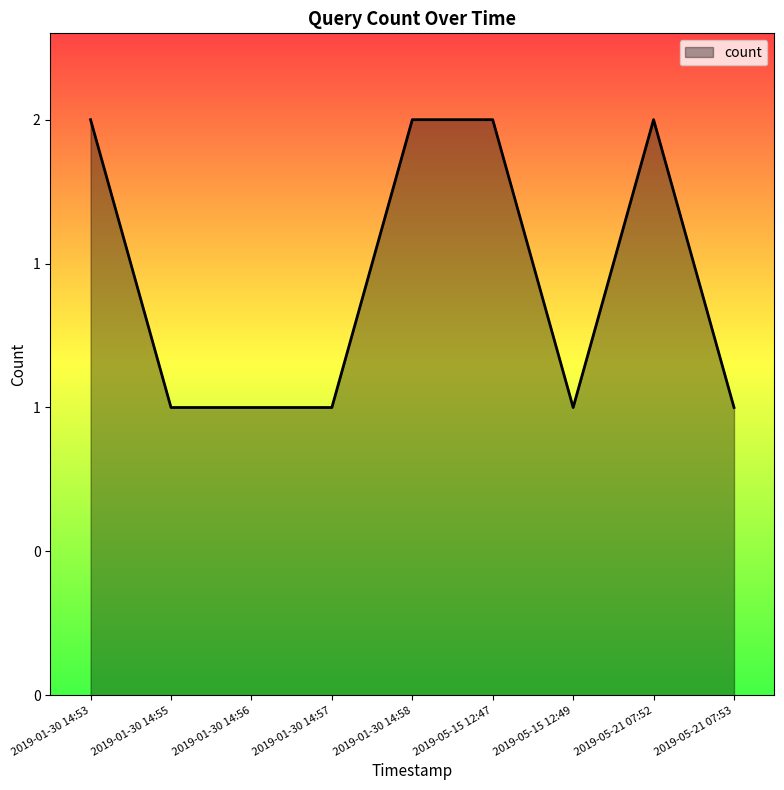

List the labels in order of value, largest first.

2019-01-30 14:53, 2019-01-30 14:58, 2019-05-15 12:47, 2019-05-21 07:52, 2019-01-30 14:55, 2019-01-30 14:56, 2019-01-30 14:57, 2019-05-15 12:49, 2019-05-21 07:53